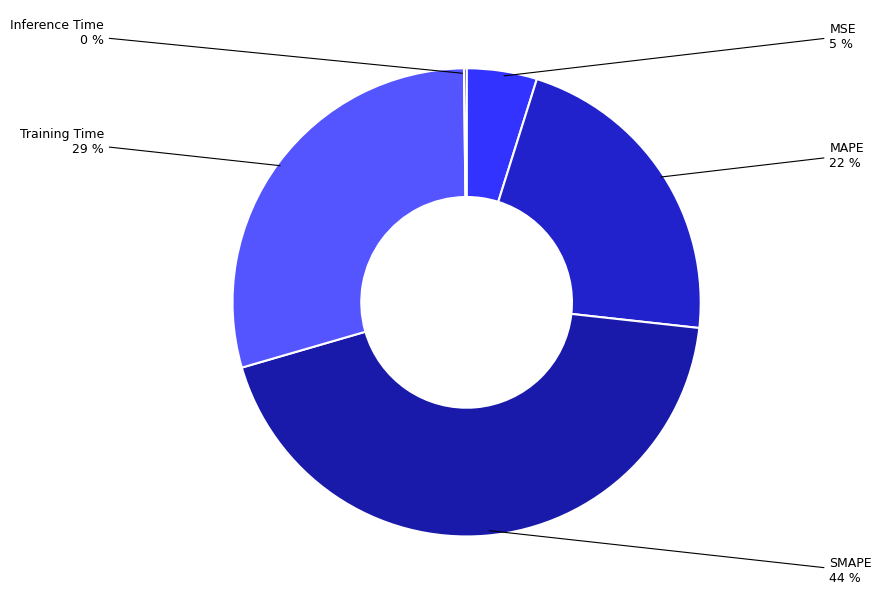

To the nearest percent, what portion does Training Time represent?

29%